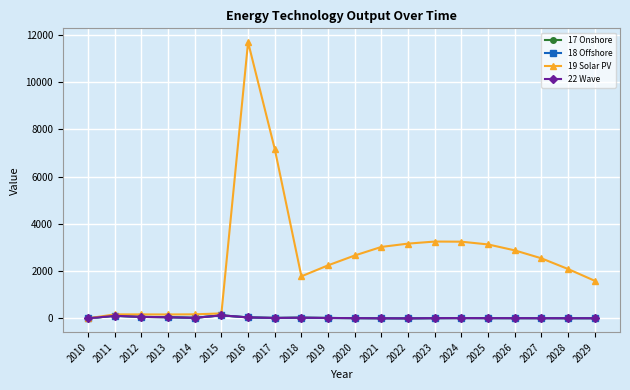

How many interior local peaks does the 19 Solar PV series have?

3